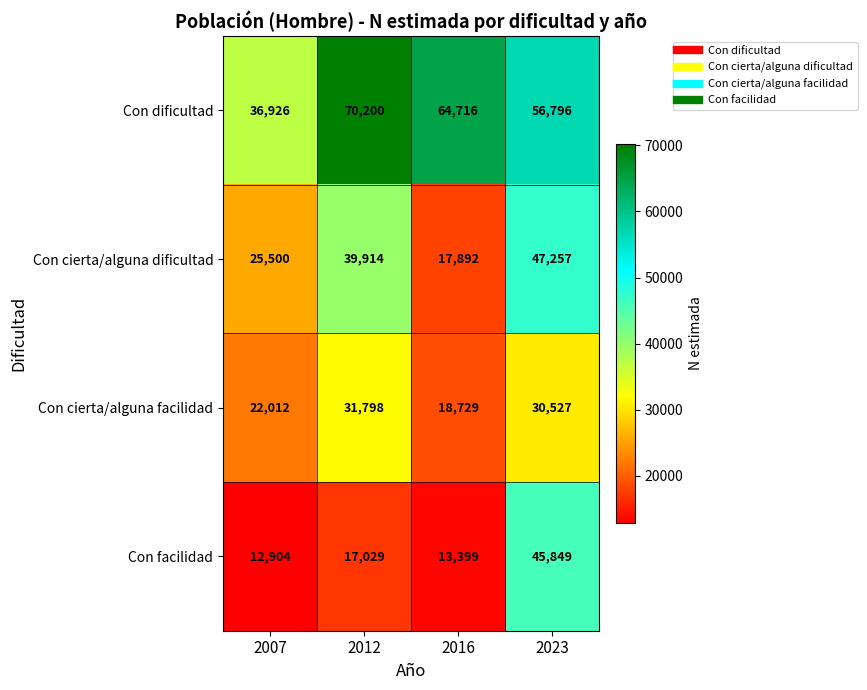

The value of Con dificultad at 2007 is 24154. True or false?

False